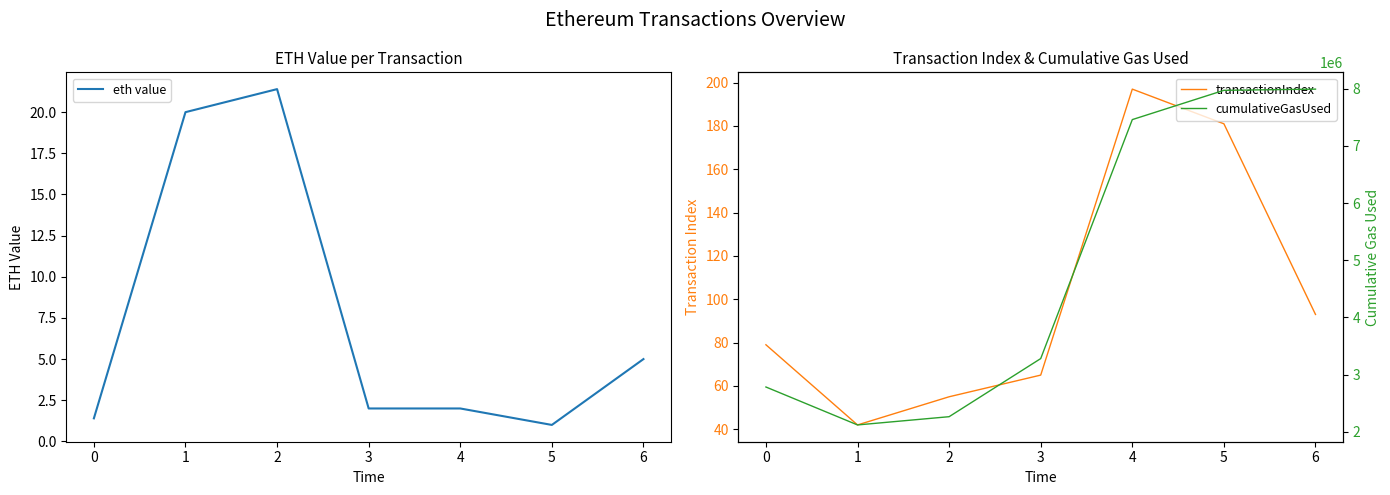

In transactionIndex, how many points are lower than both neighbors (excluding endpoints)?

1